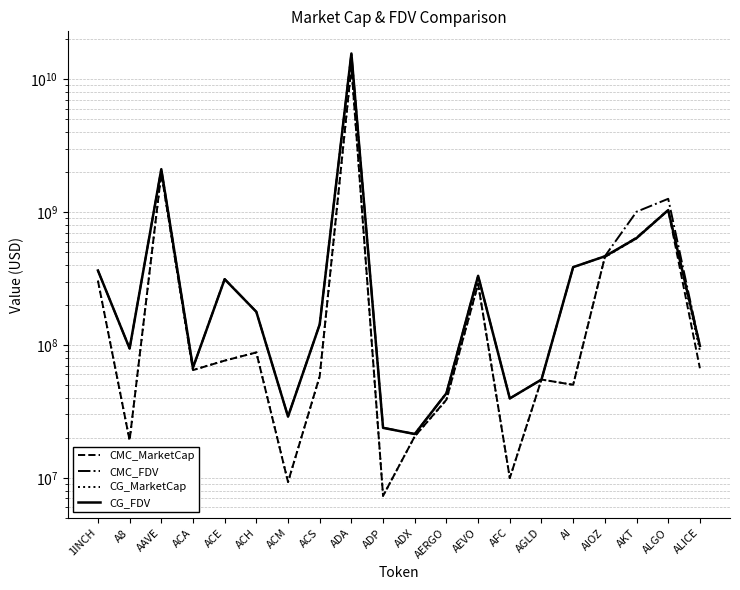

Reading right to left, extract all data points from this chart.

CMC_MarketCap: 66813246.6	1037556118.6	644031347.4	459143321.0	50148476.0	54954298.6	9958757.3	288247677.2	38765559.8	20523976.5	7309951.0	12521158484.6	58130143.4	9304297.6	87893329.0	76276880.0	64697216.9	1965234157.9	19154583.2	304730188.6
CMC_FDV: 98380161.4	1261067766.8	1007835753.1	465580239.8	385171423.5	54954298.6	39575194.5	331493895.9	43556808.8	21372310.9	23855296.9	15668577759.2	143215322.2	28962748.9	177749299.8	314085836.9	67392934.3	2106648885.9	94125715.8	363708854.6
CG_MarketCap: 90649221.0	1036841982.0	635583223.0	459143321.0	50148476.0	54938000.0	9962873.0	288477076.0	38568534.0	20522410.0	7309951.0	12406950126.0	57996032.0	9304162.0	87893329.0	76332633.0	64804363.0	1966156098.0	19156564.0	304891049.0
CG_FDV: 98442593.0	1036841982.0	637754000.0	465097631.0	385757507.0	54938000.0	39591550.0	331757712.0	43335432.0	21370680.0	23776322.0	15662311192.0	142884910.0	28904402.0	177788878.0	312835498.0	67504545.0	2107637159.0	94135452.0	363850249.0